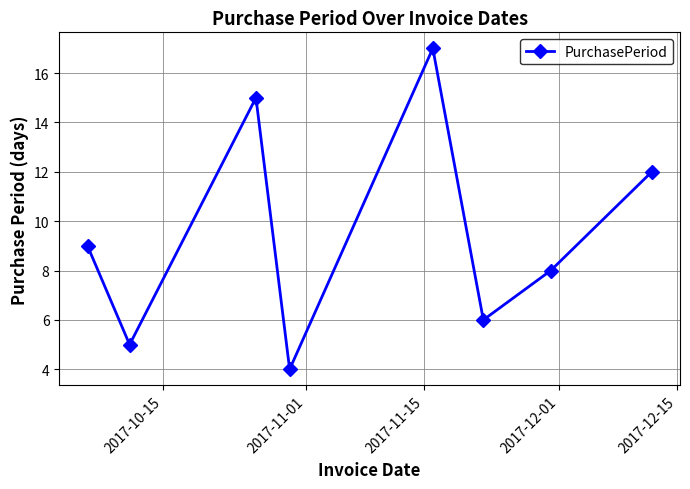

What is the smallest value displayed?

4